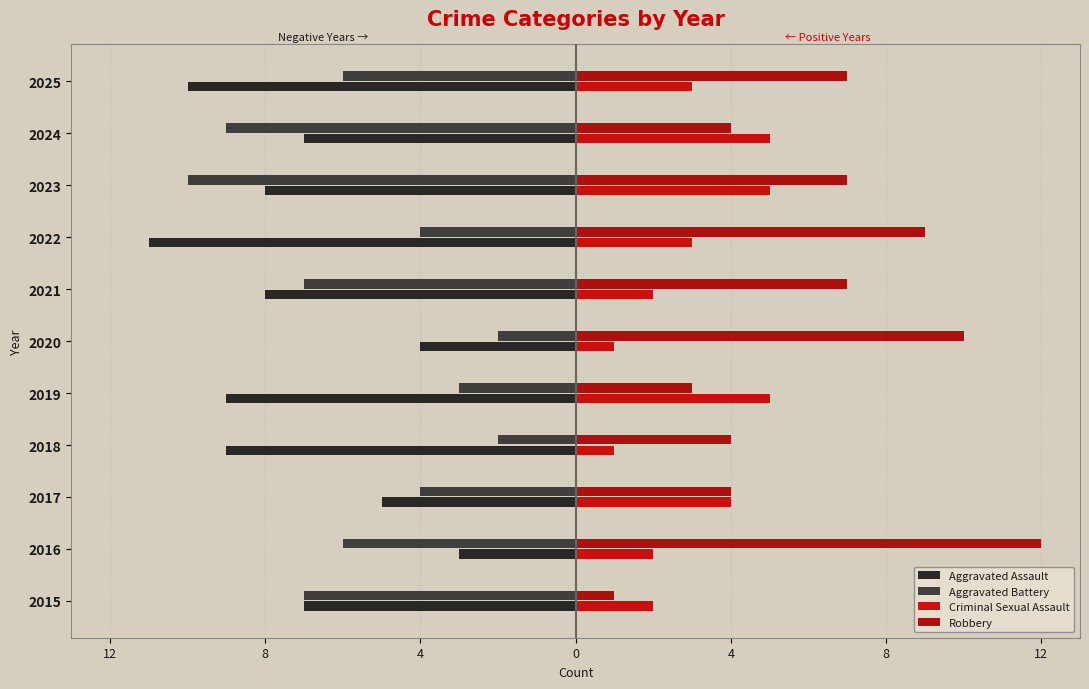

Reading right to left, list all the values displayed in this chart.

Aggravated Assault: -10	-7	-8	-11	-8	-4	-9	-9	-5	-3	-7
Aggravated Battery: -6	-9	-10	-4	-7	-2	-3	-2	-4	-6	-7
Criminal Sexual Assault: 3	5	5	3	2	1	5	1	4	2	2
Robbery: 7	4	7	9	7	10	3	4	4	12	1